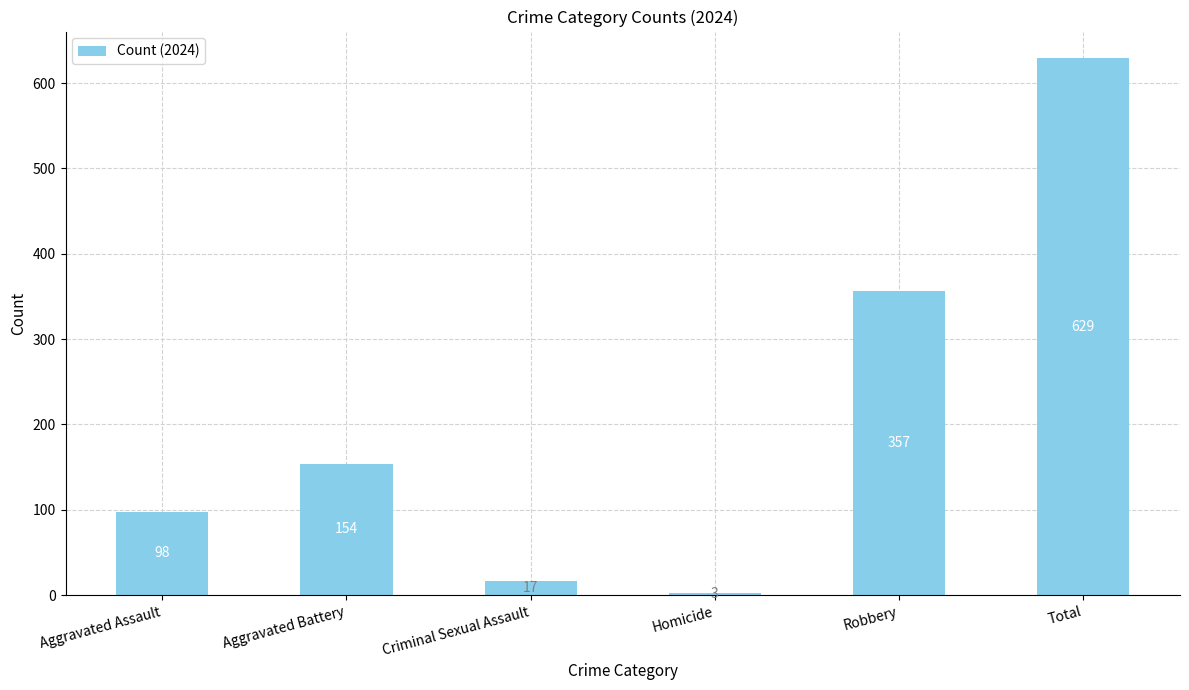

What value does the data have at Robbery, to the nearest 10?

360